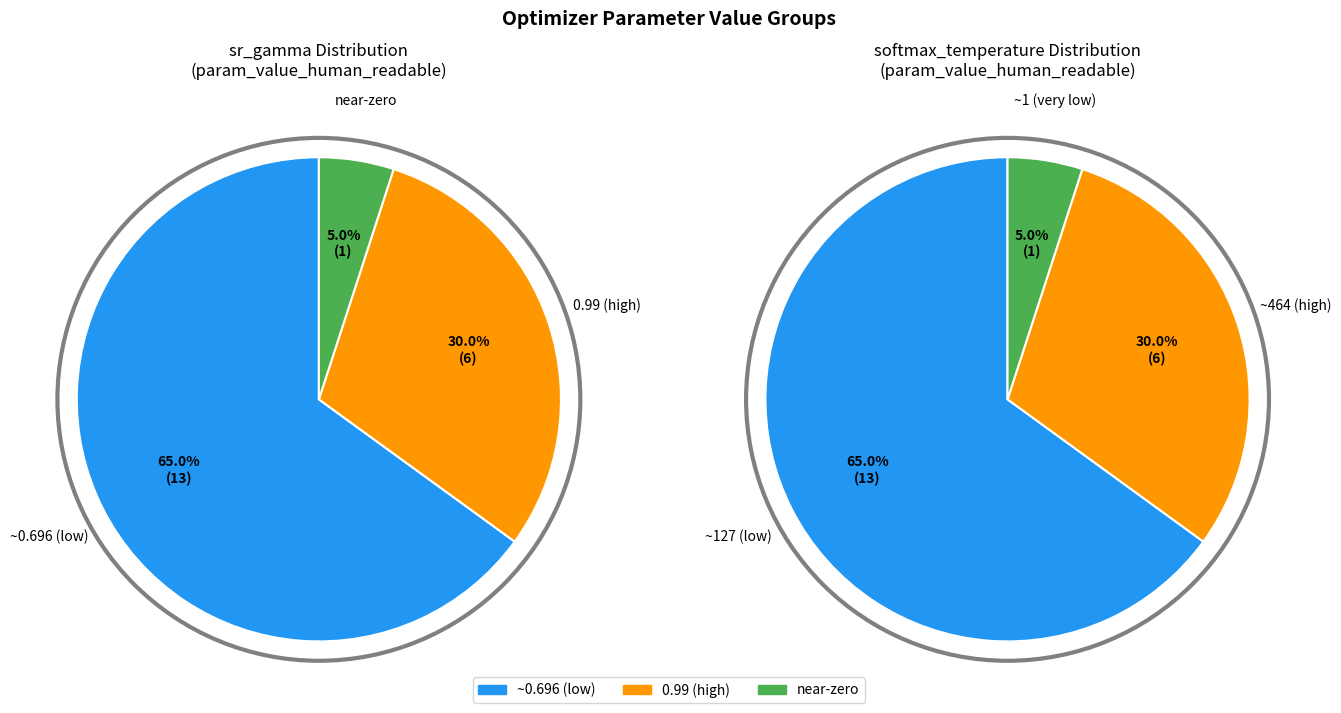

True or false: 7 accounts for 1% of the total.

False